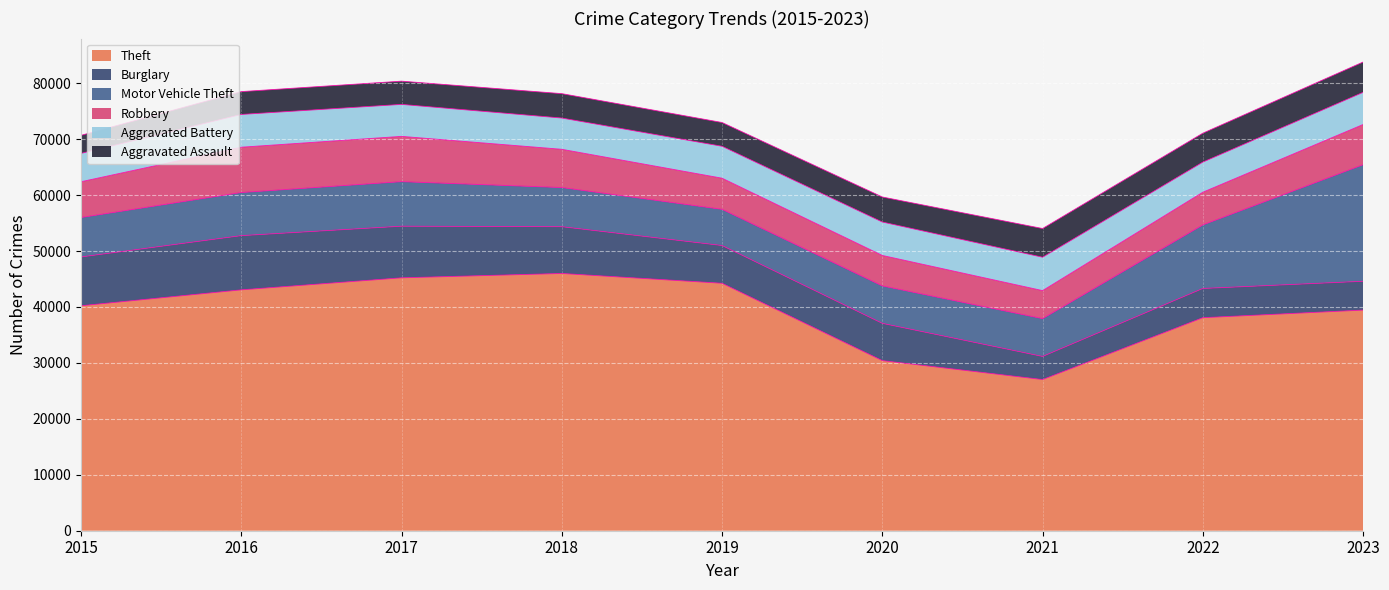

At which category is the sum across all series the highest?

2023